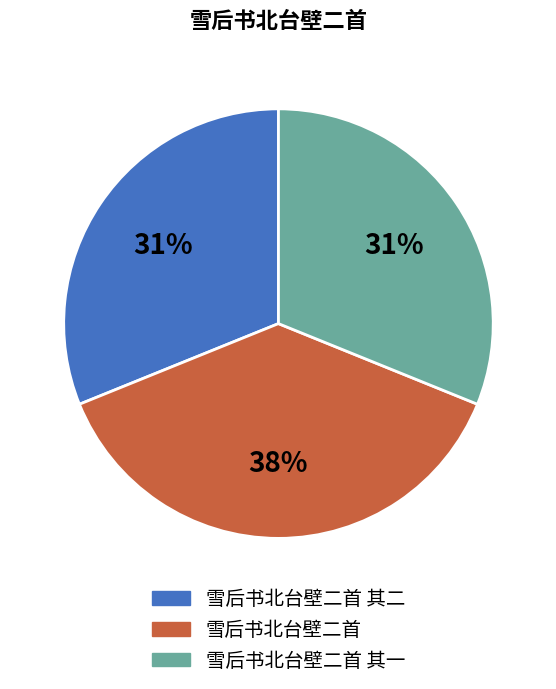

To the nearest percent, what is the average slice percentage?

33%